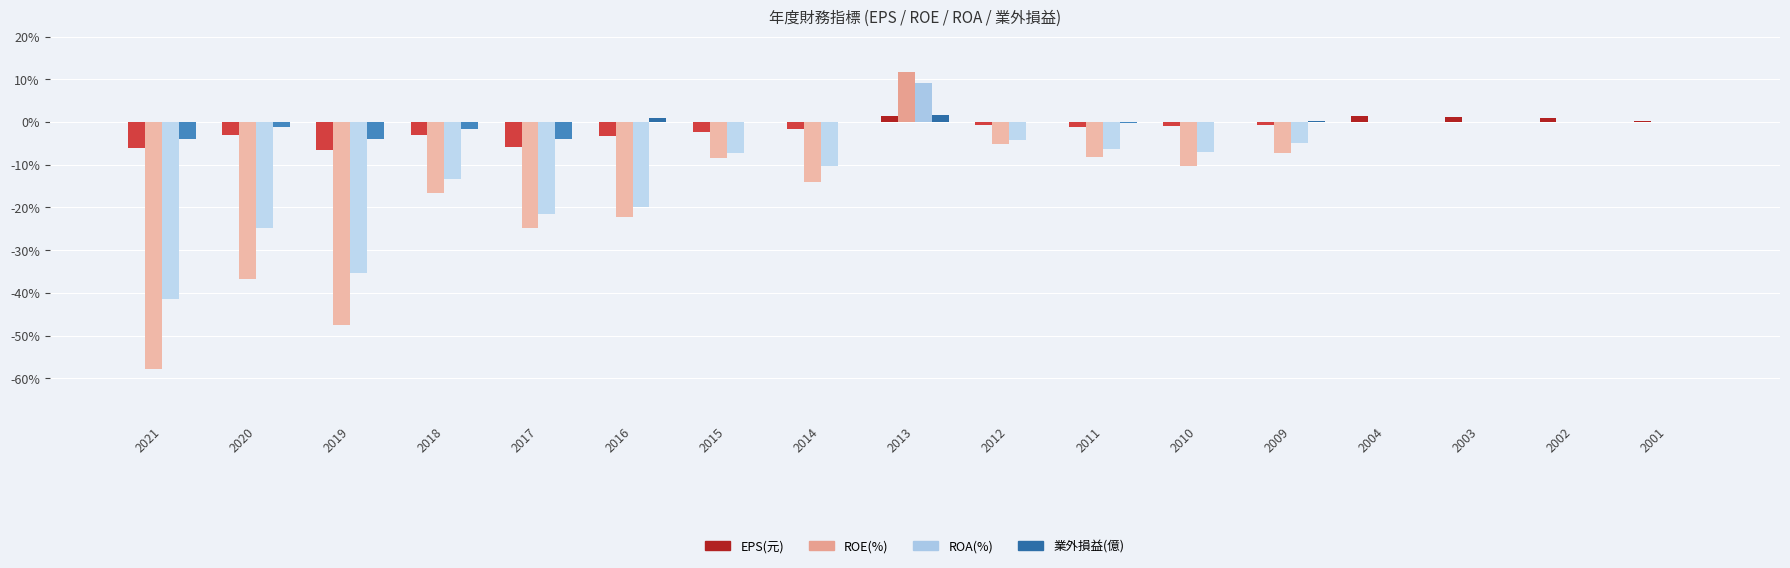

The ROE(%) series shows 30.2 at 2001. True or false?

False